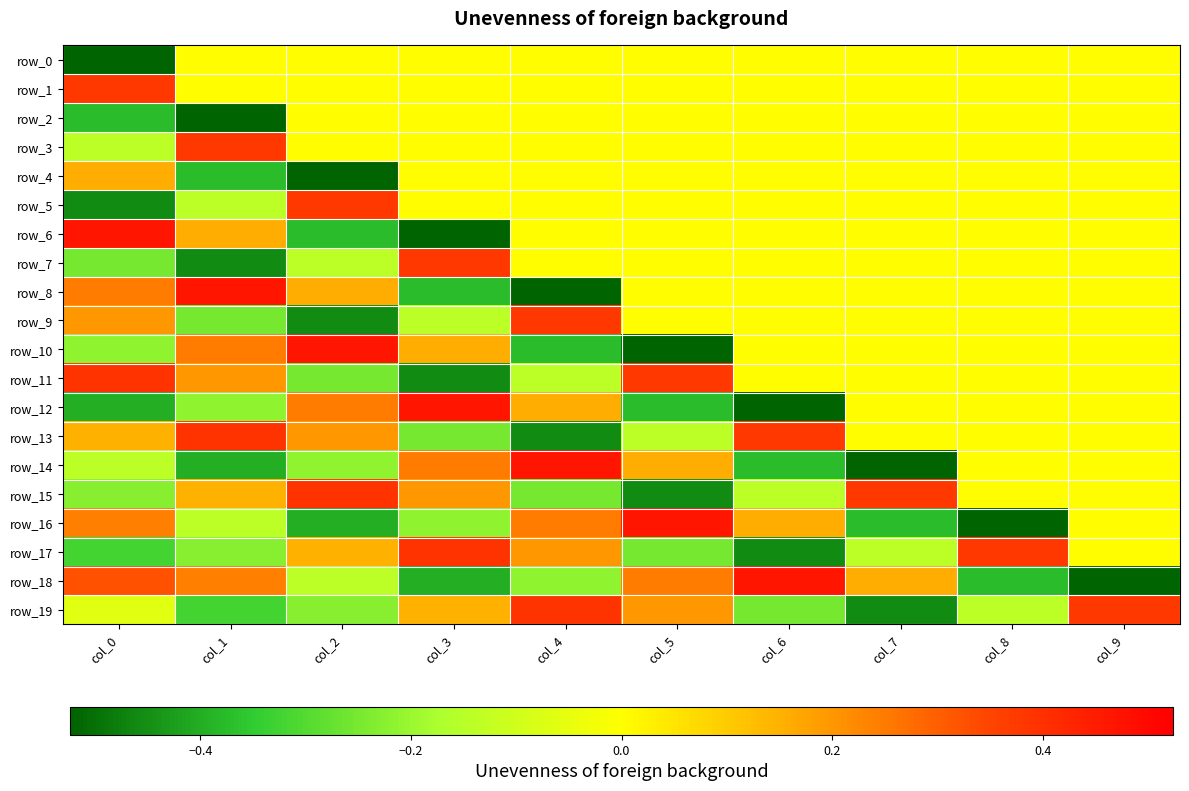

Between col_3 and col_8, which series saw the biggest shift?

row_6